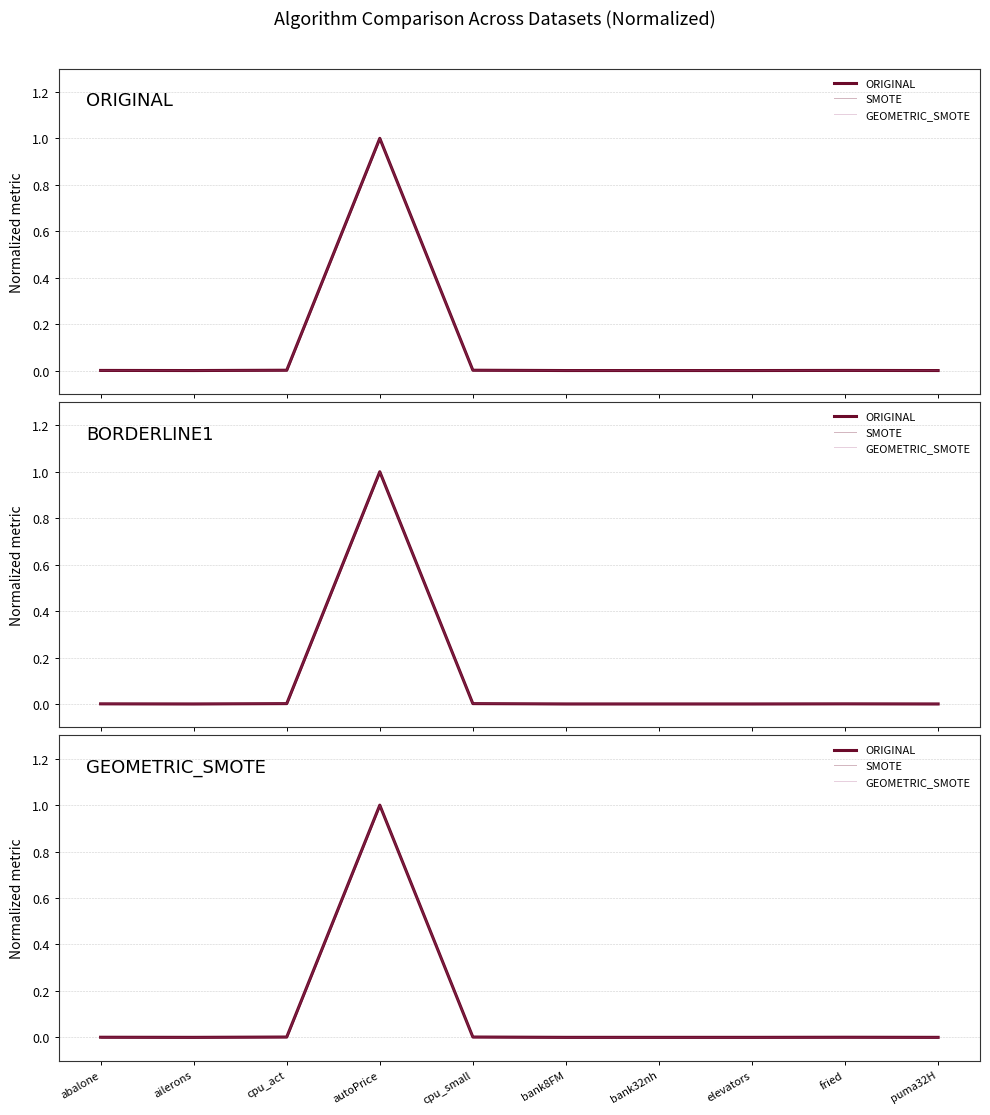

Which label corresponds to the smallest value in the chart?

ailerons